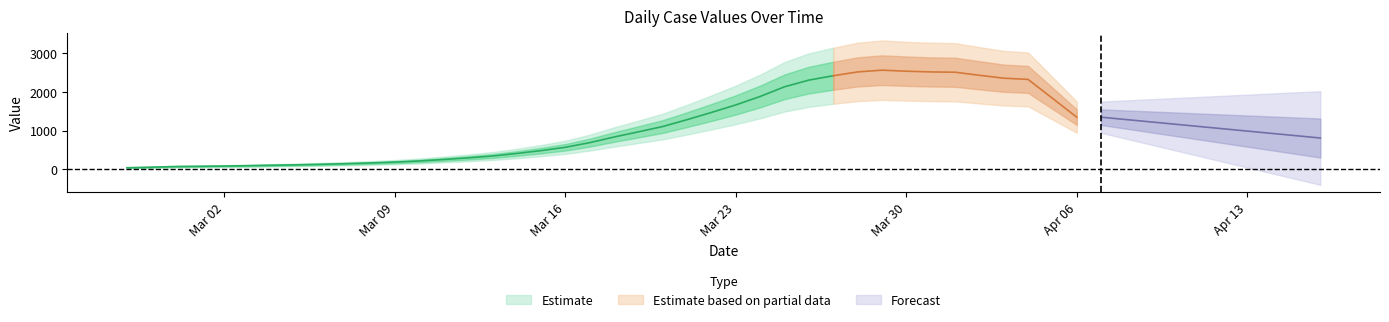

The value at 37 is 1339. True or false?

False